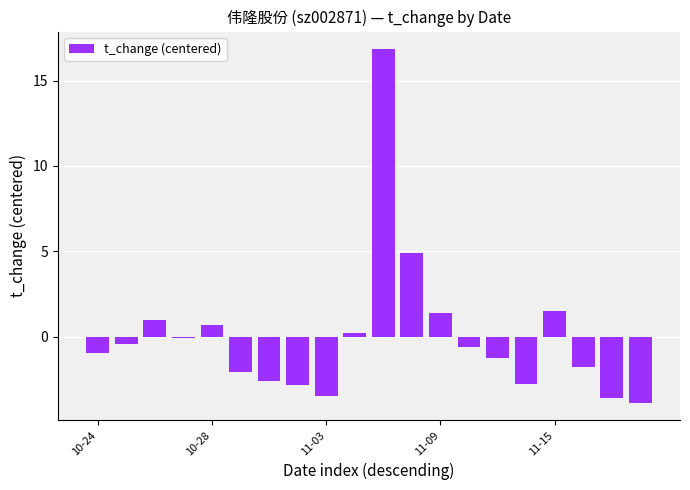

What is the greatest value displayed?

16.8